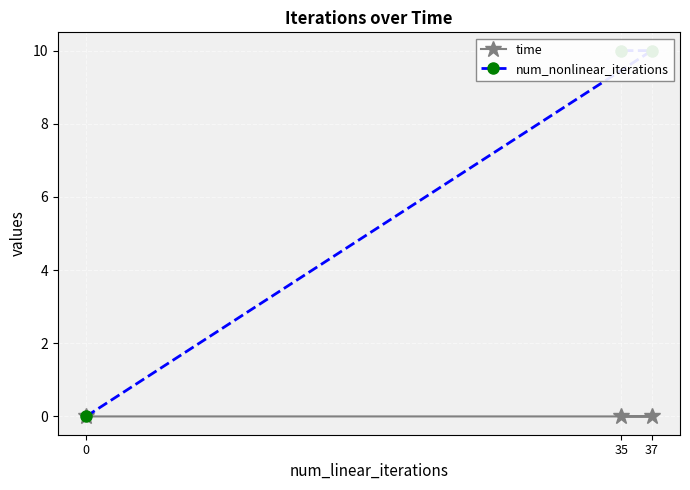

Count the time values in the range 0 to 1.

3